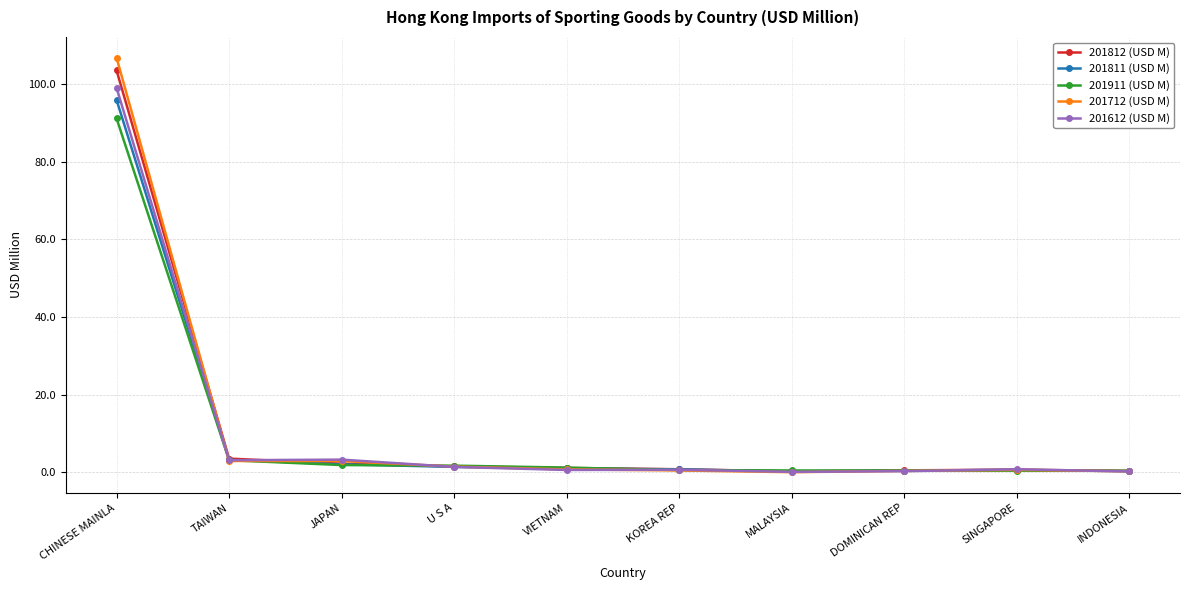

How many data points does each series have?

10